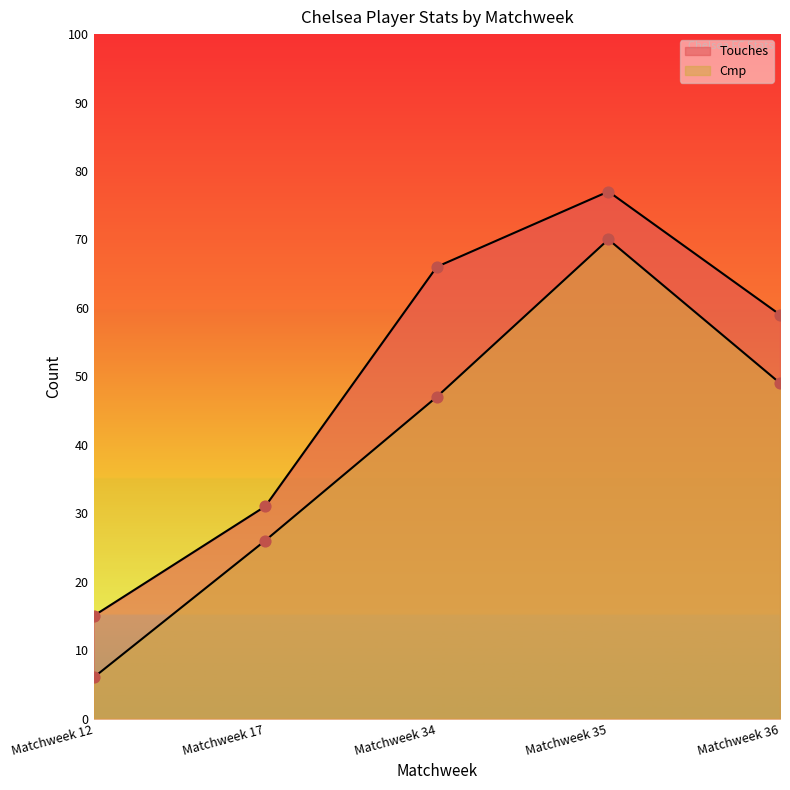

What are all the series names shown in the legend?

Touches, Cmp